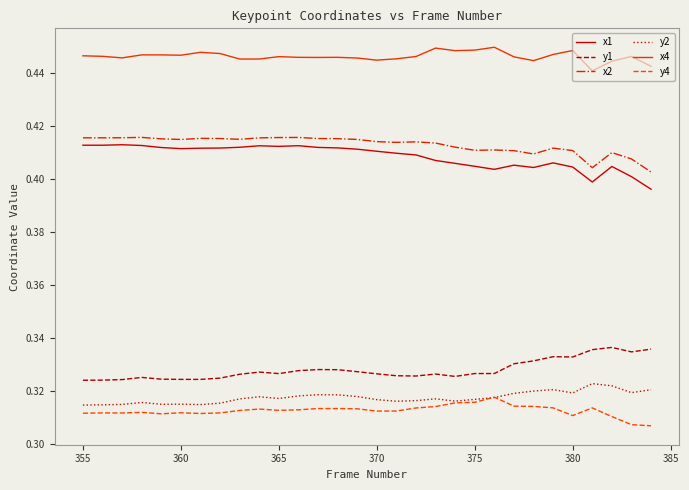

True or false: x2 and y2 intersect in this chart.

False